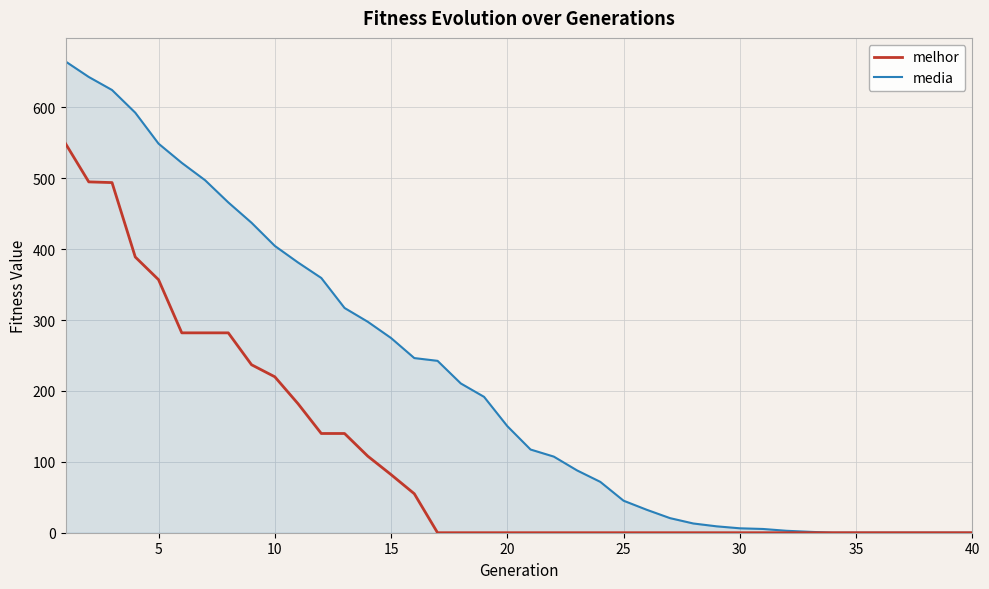

Which series has the widest spread of values?

media